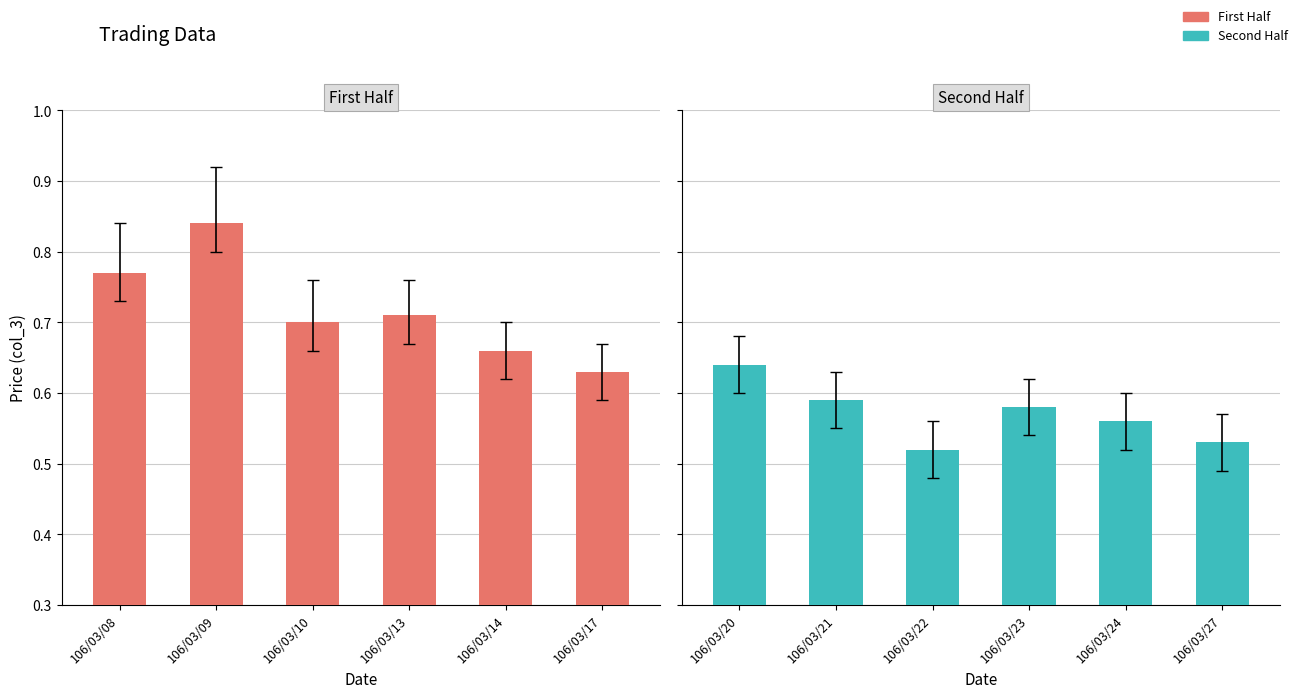

Rank the series at 106/03/14 from highest to lowest value.

First Half, Second Half